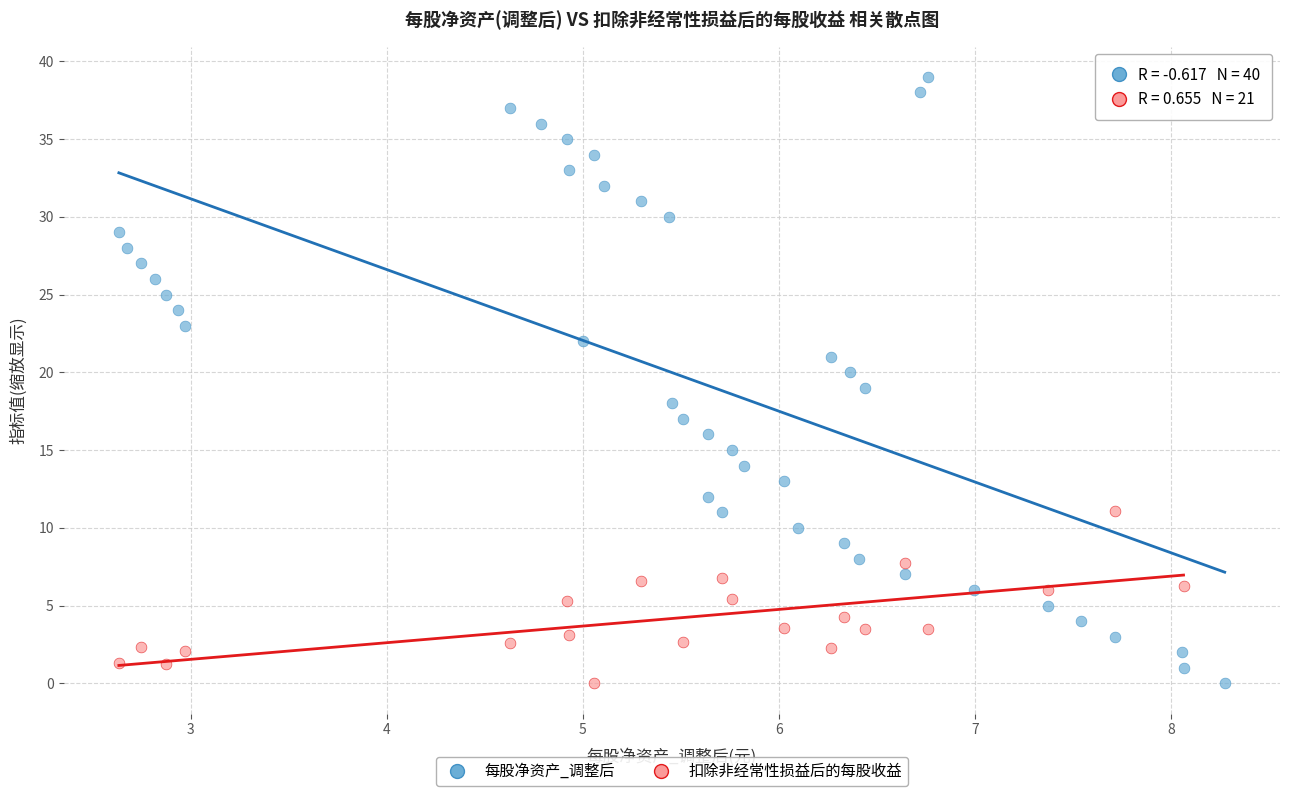

Which series has the widest spread of Y values?

每股净资产_调整后